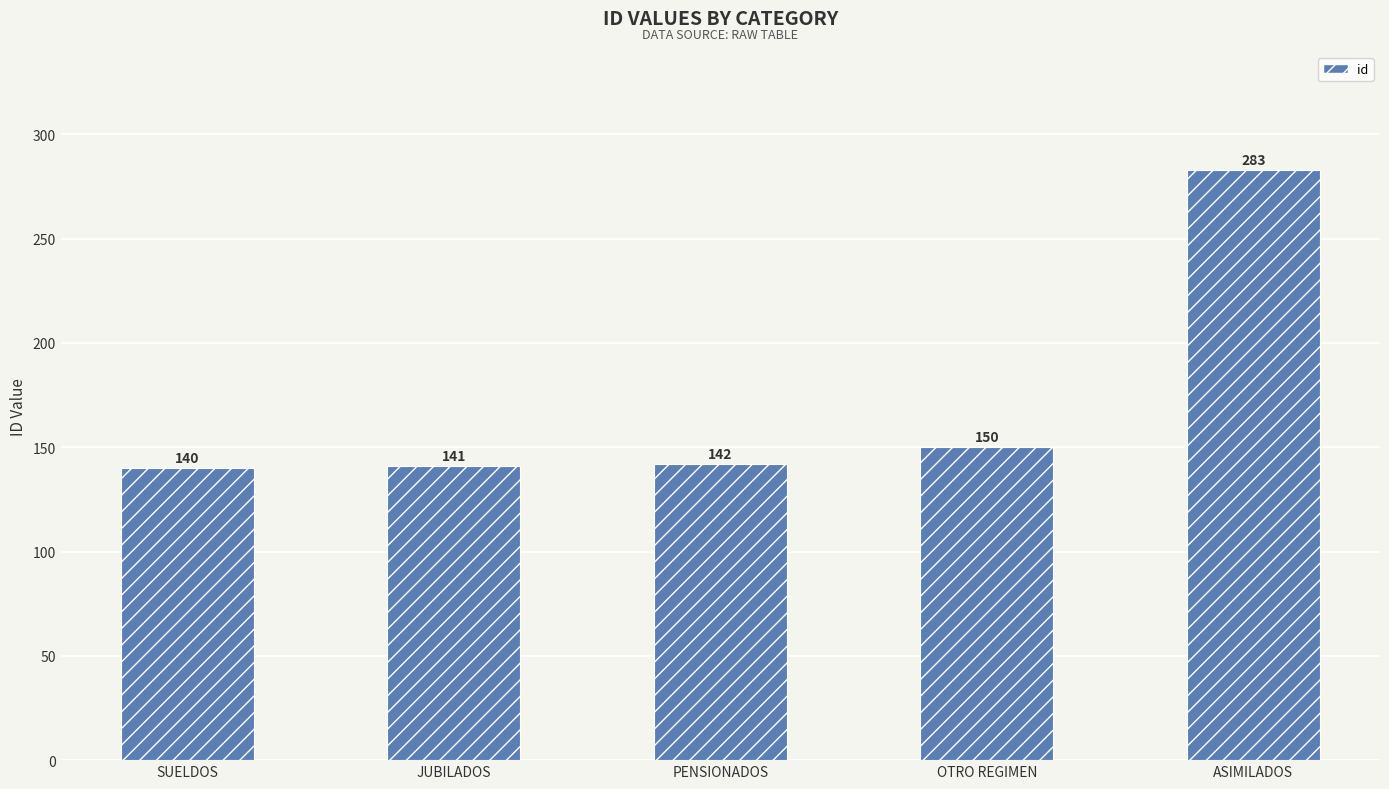

What is the difference between the maximum and minimum values?

143